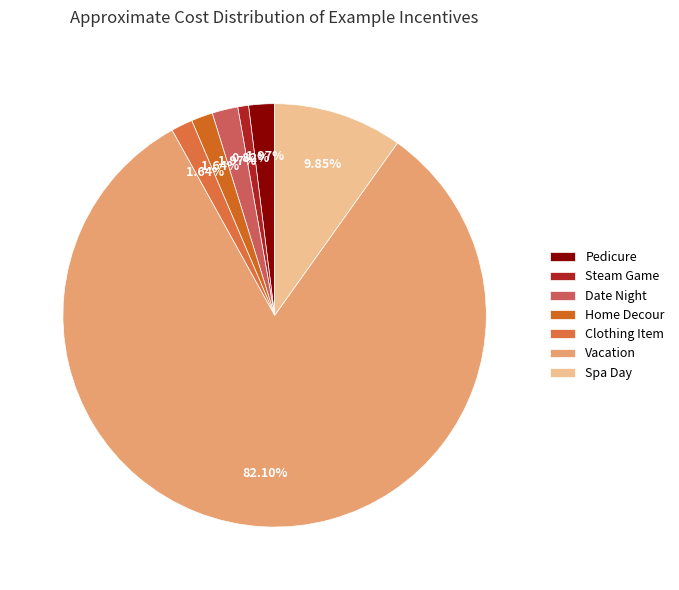

Count the number of slices in the pie.

7